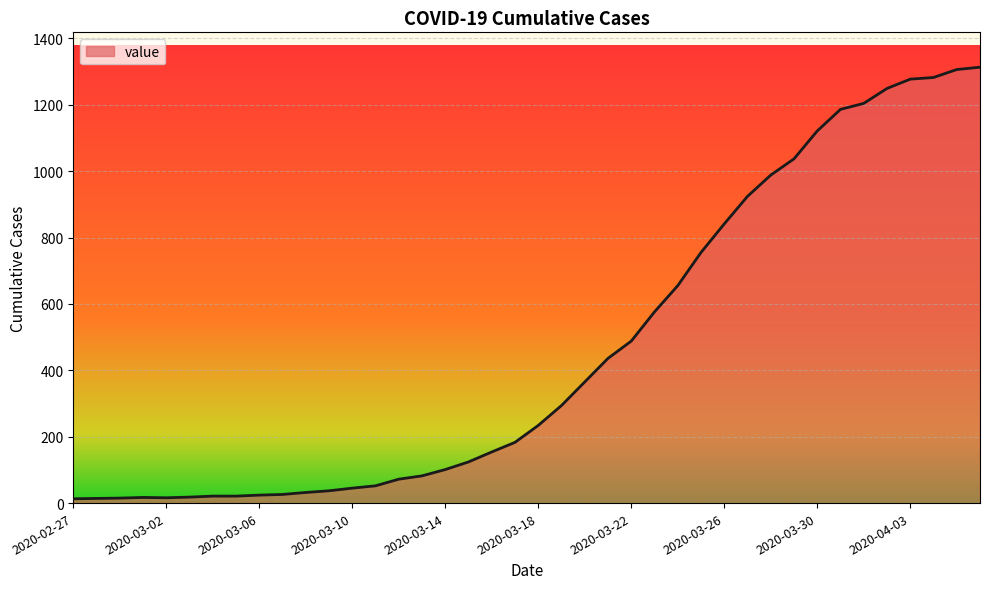

How many lines are shown in the chart?

1